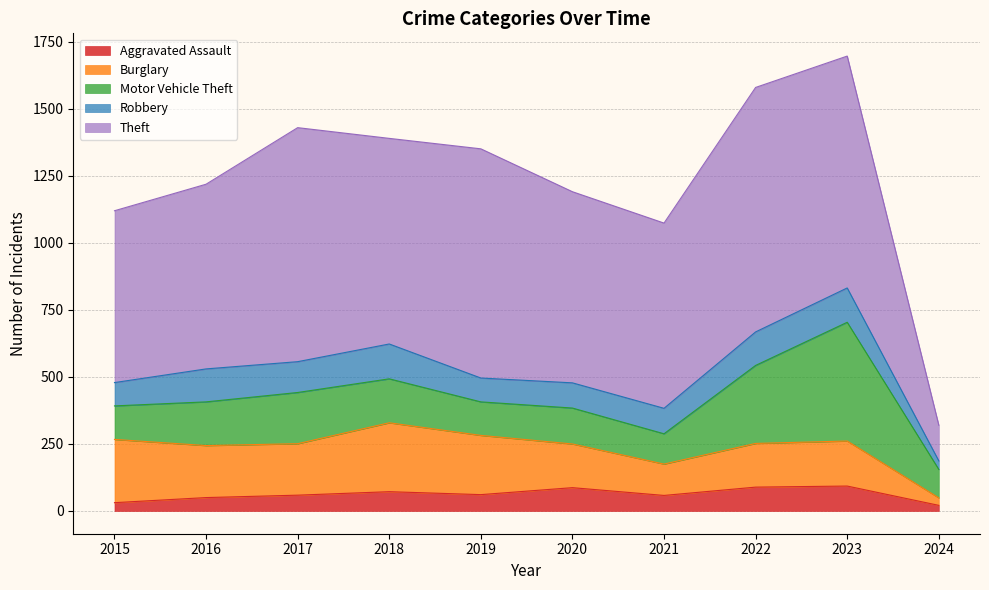

At which category does the chart reach its peak across all series?

2022